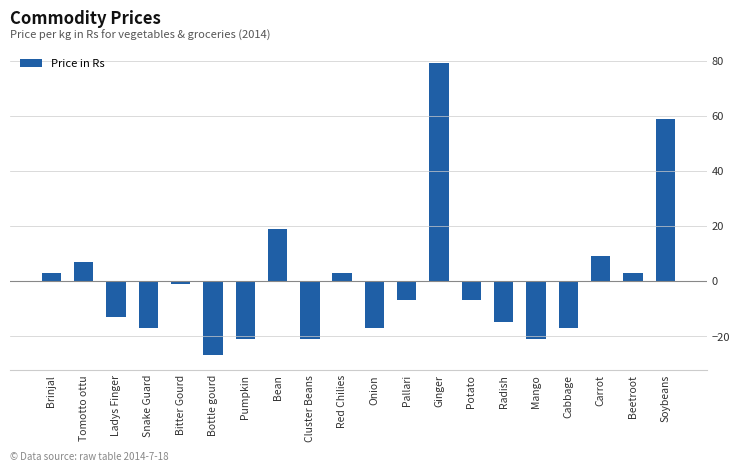

How many bars are there in total?

20